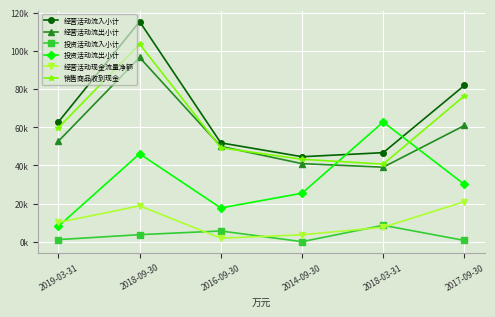

Between 2019-03-31 and 2018-09-30, which series saw the biggest shift?

经营活动流入小计